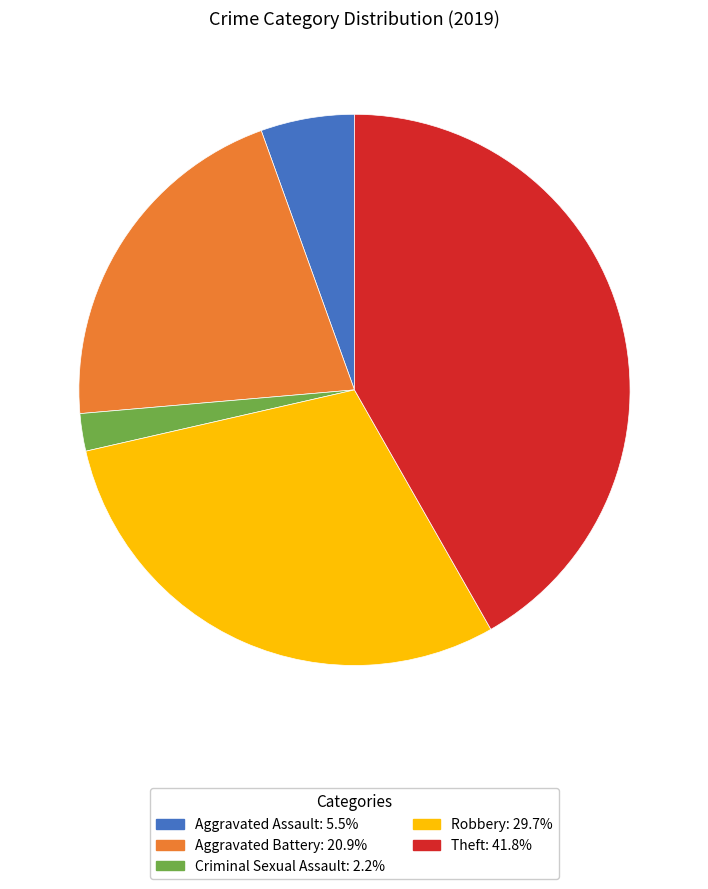

Is there a majority slice in this chart?

No